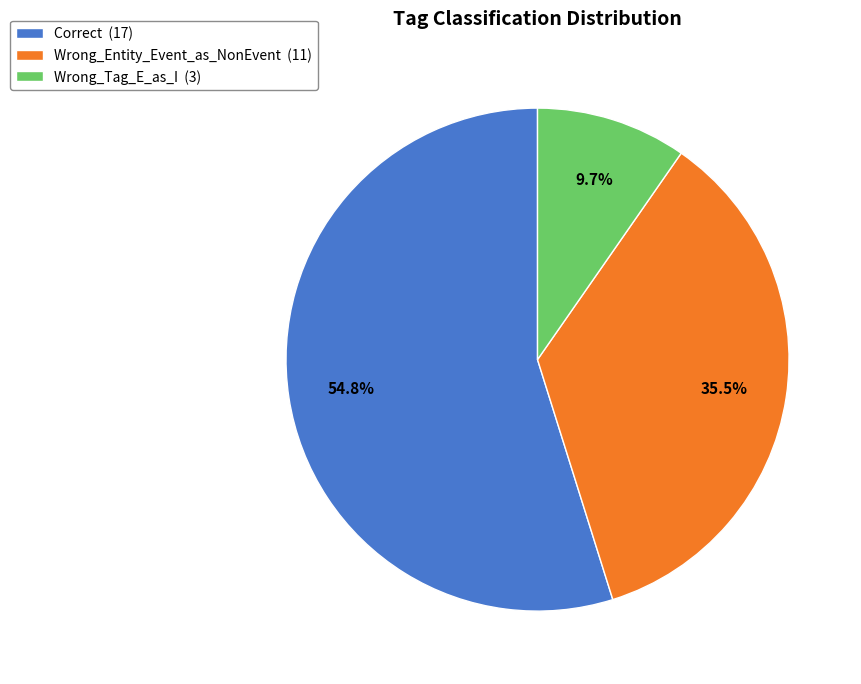

Is it true that Correct is 48% of the pie?

False